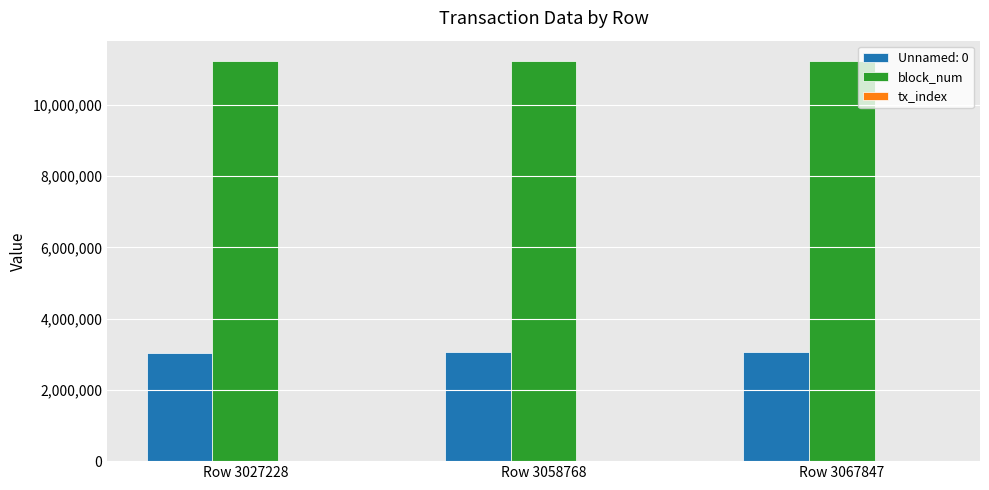

What is the maximum value shown in the chart?

11238119